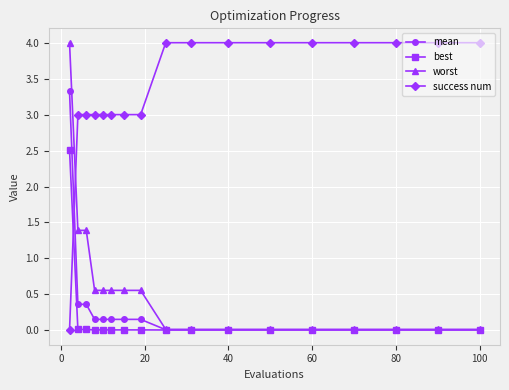

After their last crossing, which series has the higher values: success num or best?

success num